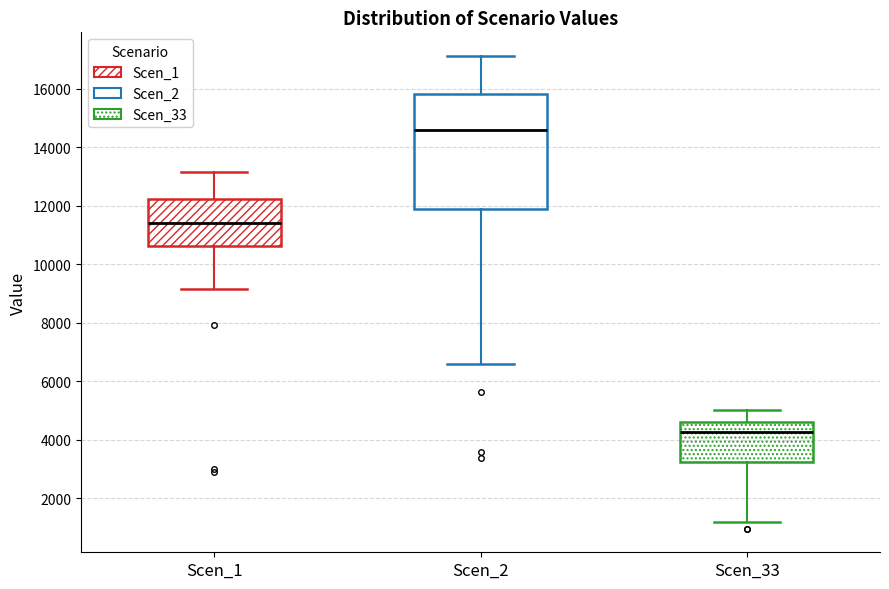

Reading left to right, read every box against the y-axis: the position of its median line, the range the box covers, and the ends of its whiskers. The values are not printed on the chart, so give them approximately, as read against the axis.

Scen_1: median 11400, box 10600 to 12200, whiskers 9200 to 13200
Scen_2: median 14600, box 11800 to 15800, whiskers 6600 to 17200
Scen_33: median 4200, box 3200 to 4600, whiskers 1200 to 5000